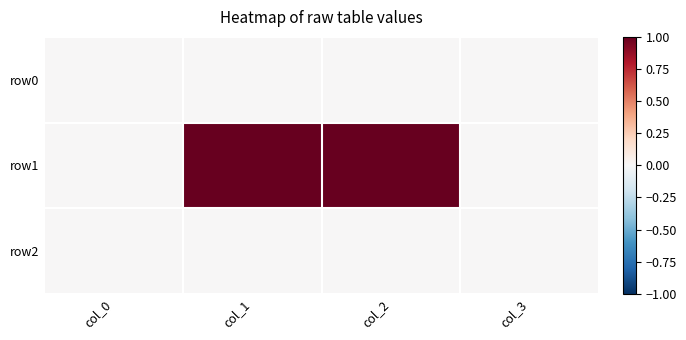

Which series has the largest total across all categories?

row1